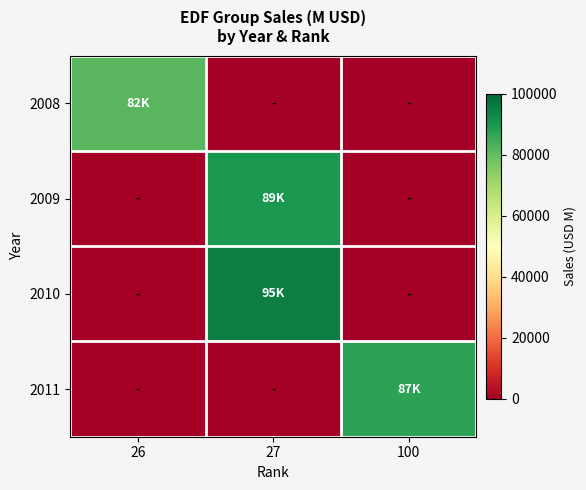

Which series has the largest range (max minus min)?

2010